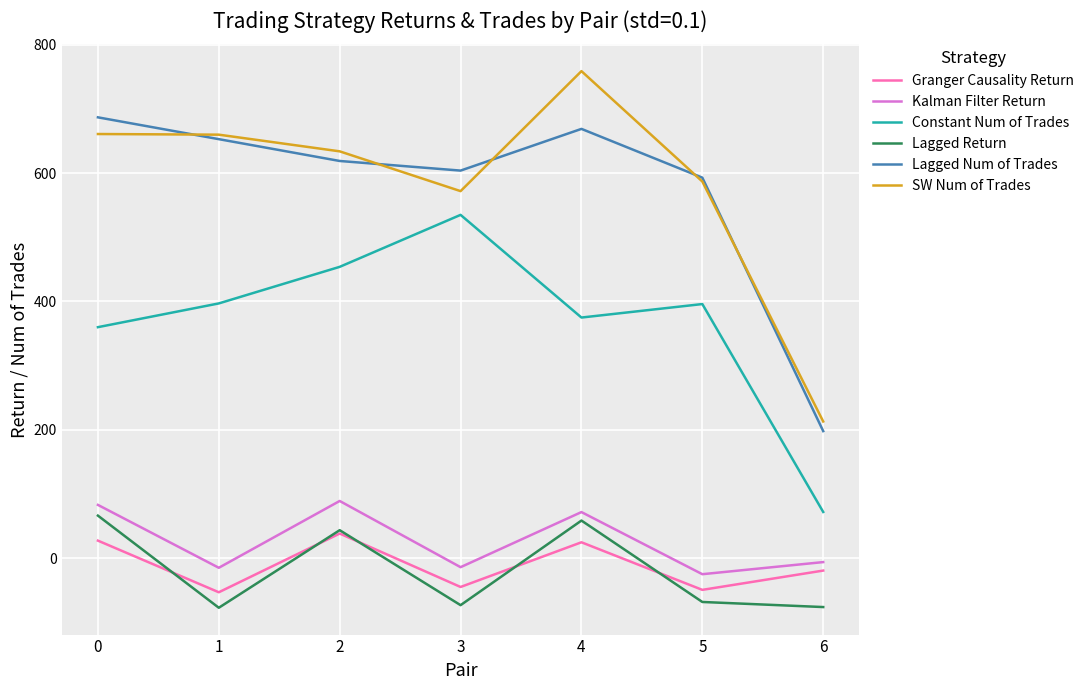

How many values in the Granger Causality Return series are below -19?

4